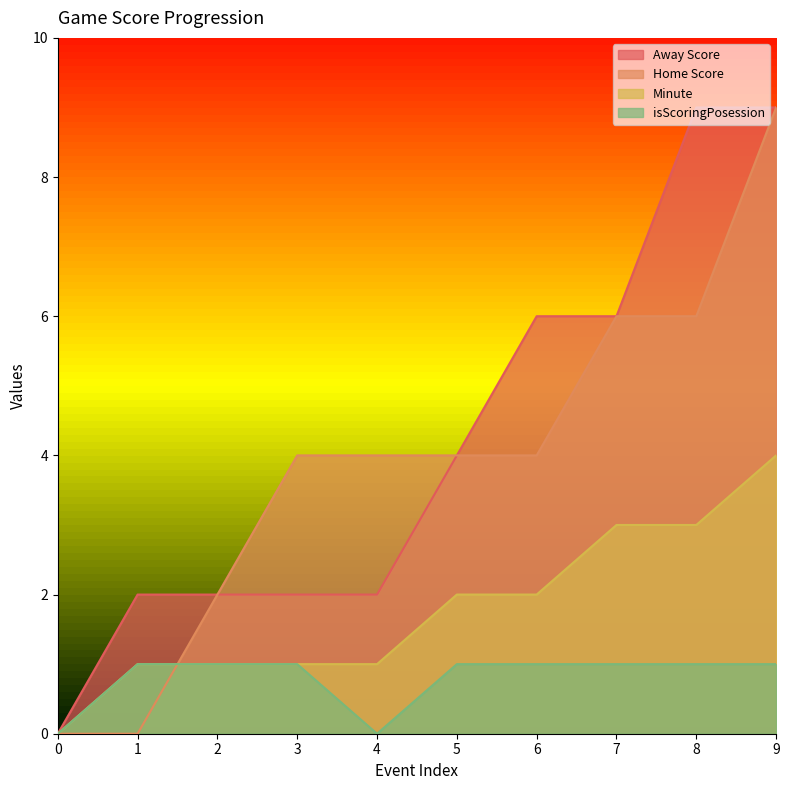

True or false: Minute has more than 1 interior local peaks.

False